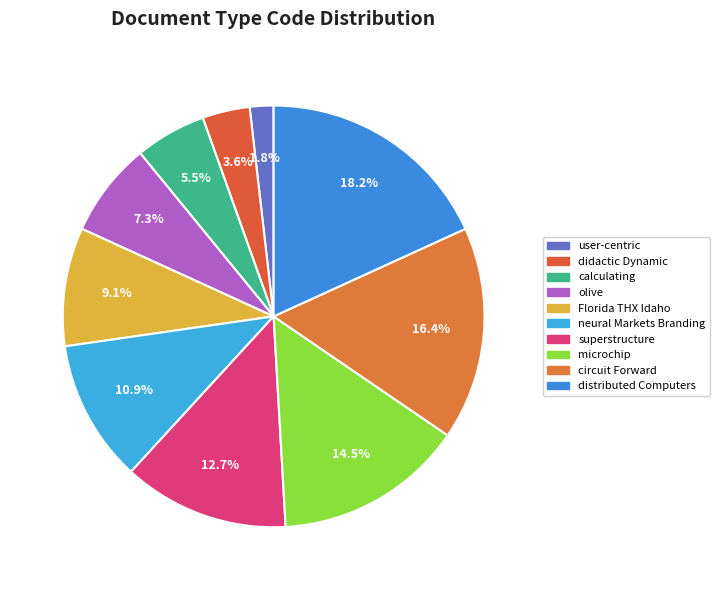

How much of the chart is everything except calculating?

94.5%